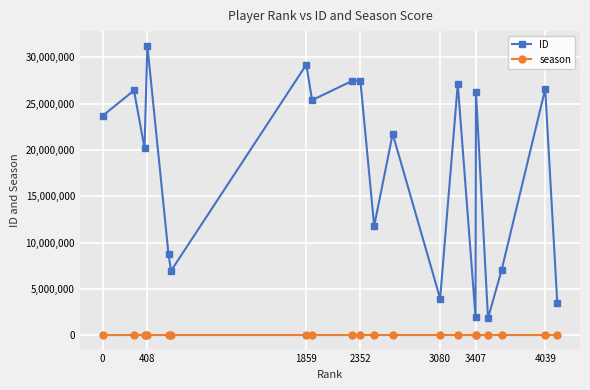

True or false: season and ID intersect in this chart.

False